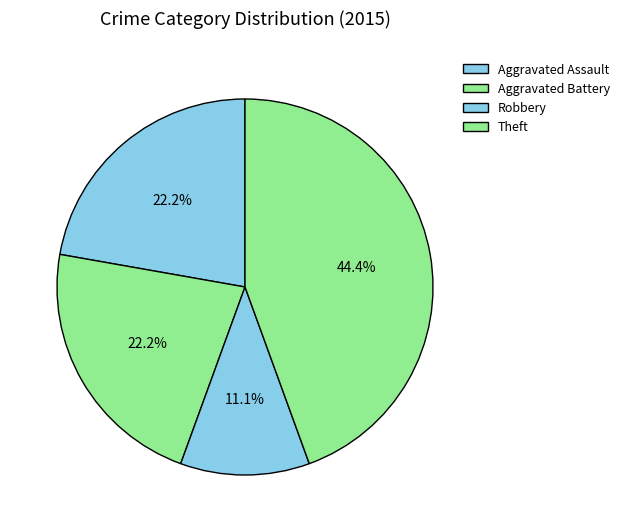

Rank the categories by value from lowest to highest.

Robbery, Aggravated Assault, Aggravated Battery, Theft